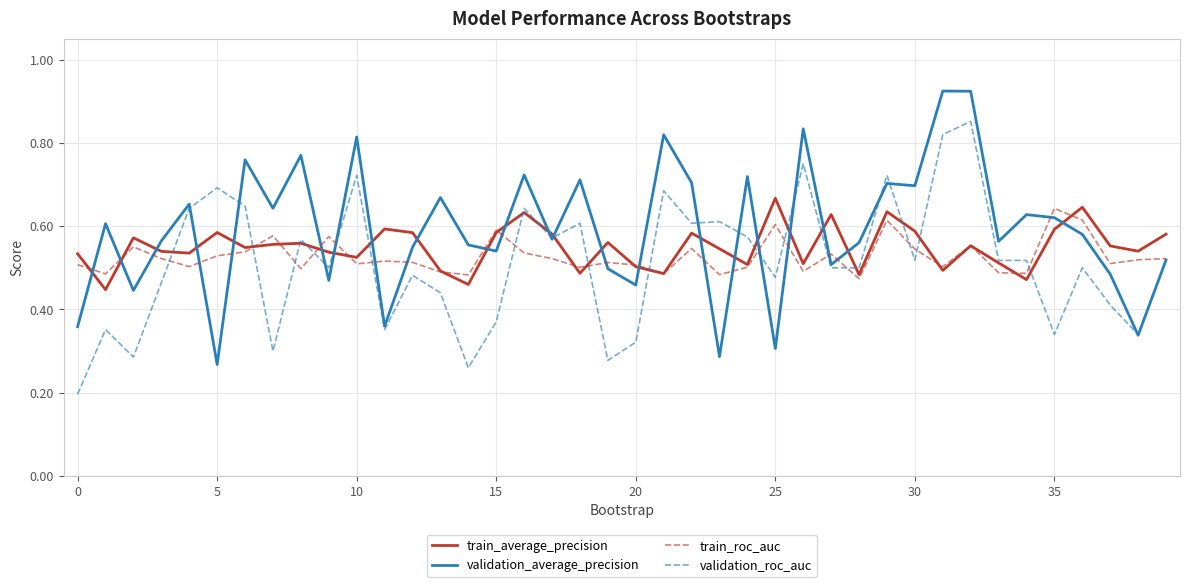

Rank the series by their average value, from highest to lowest.

validation_average_precision, train_average_precision, train_roc_auc, validation_roc_auc